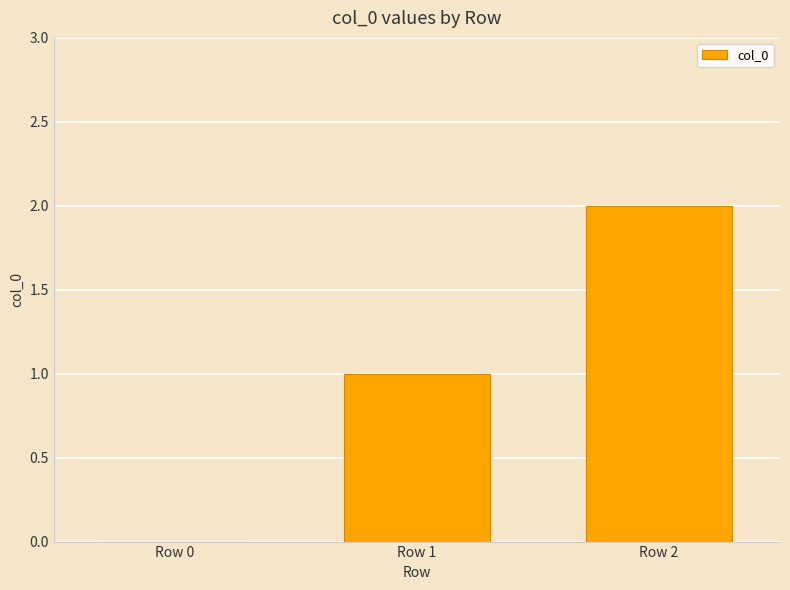

What is the sum of all values?

3